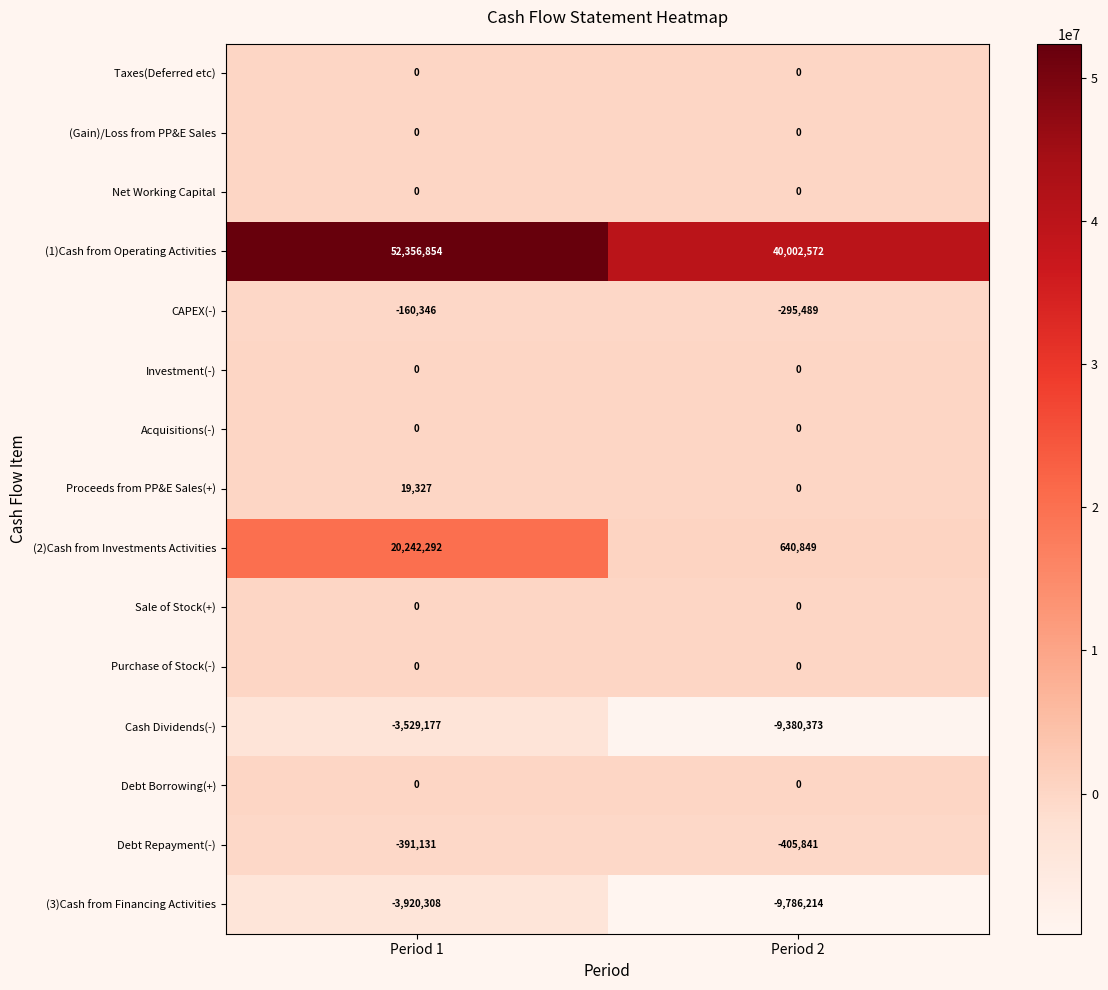

Where is (2)Cash from Investments Activities nearest to the value 10441570?

Period 2